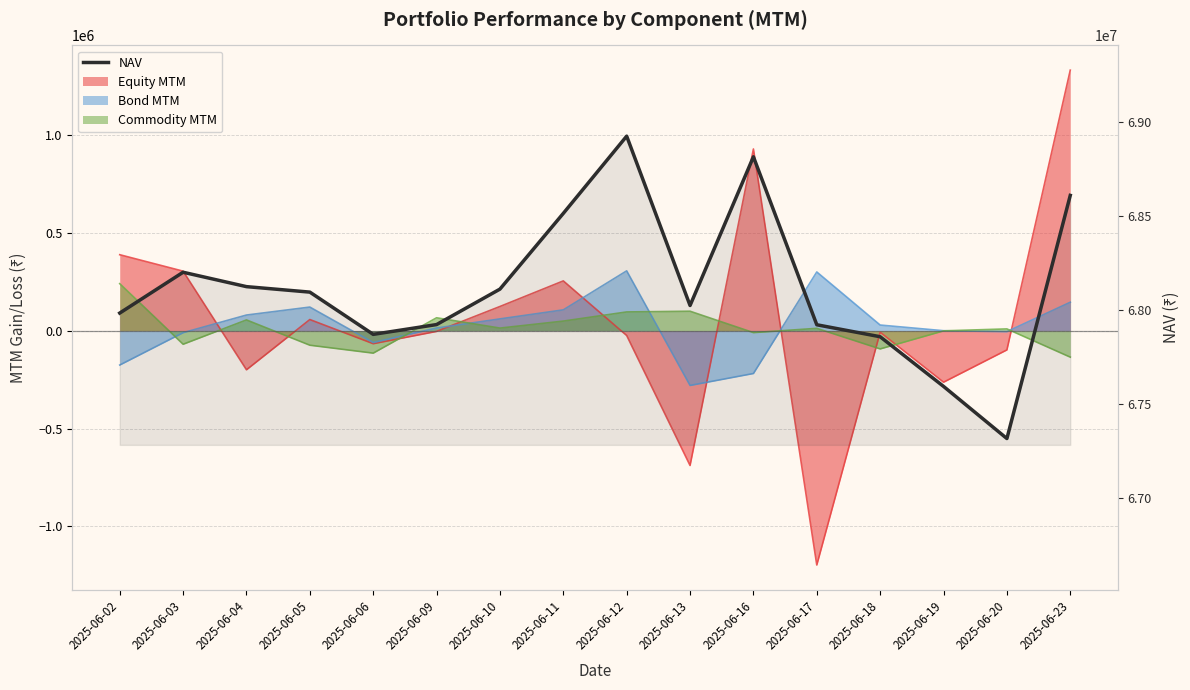

True or false: there are more than 2 points higher than both neighbors.

True